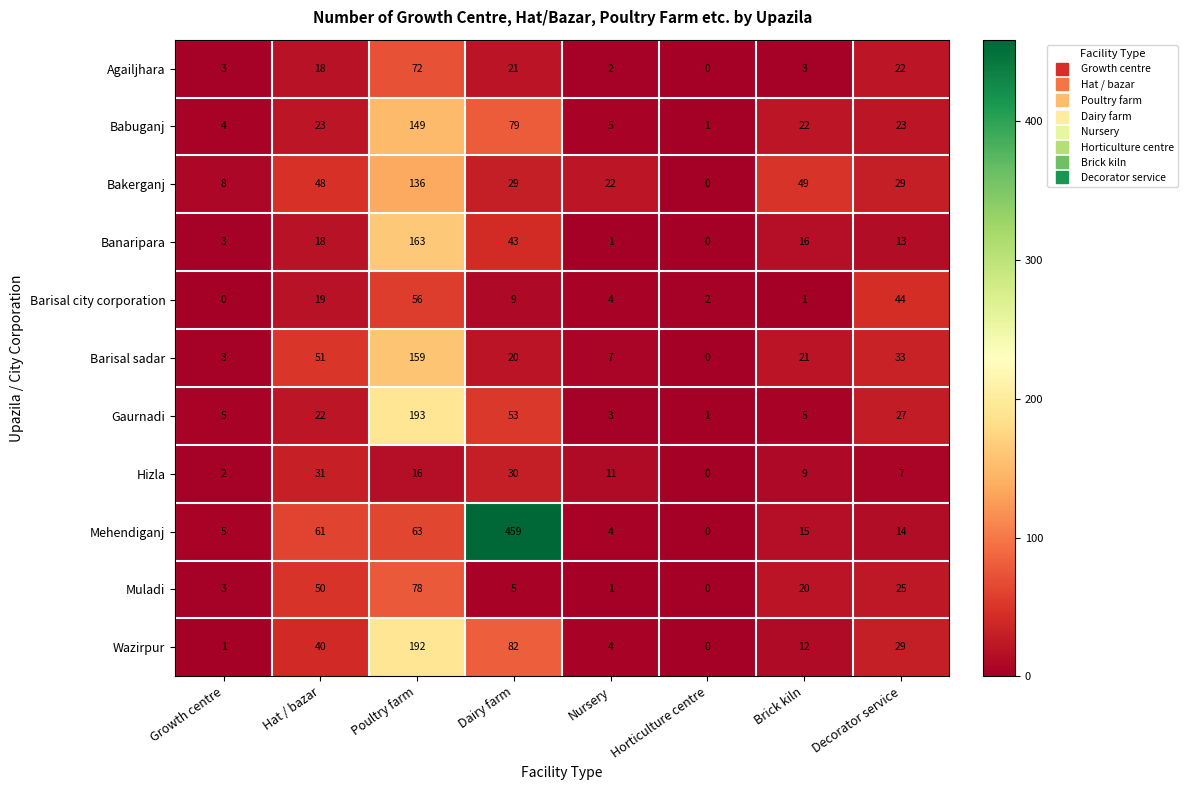

What is the sum of the Babuganj values at Horticulture centre and Brick kiln?

23